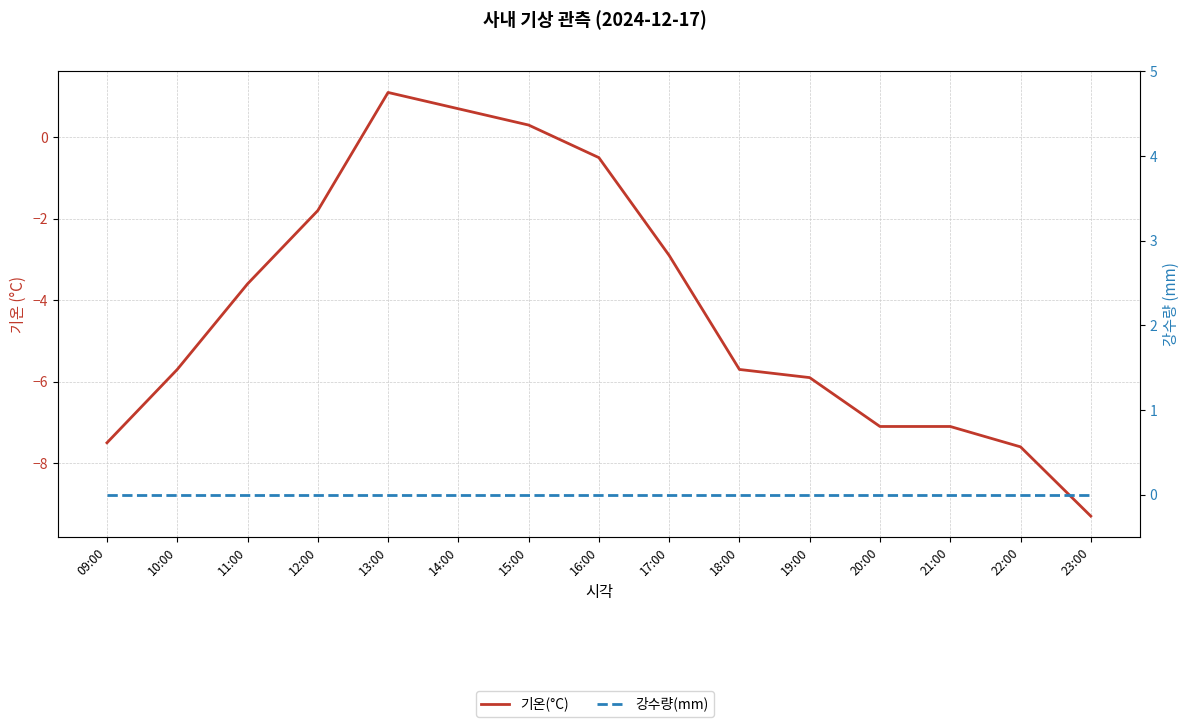

What is the value of the 기온(°C) point at the 14th from the left?

-7.6